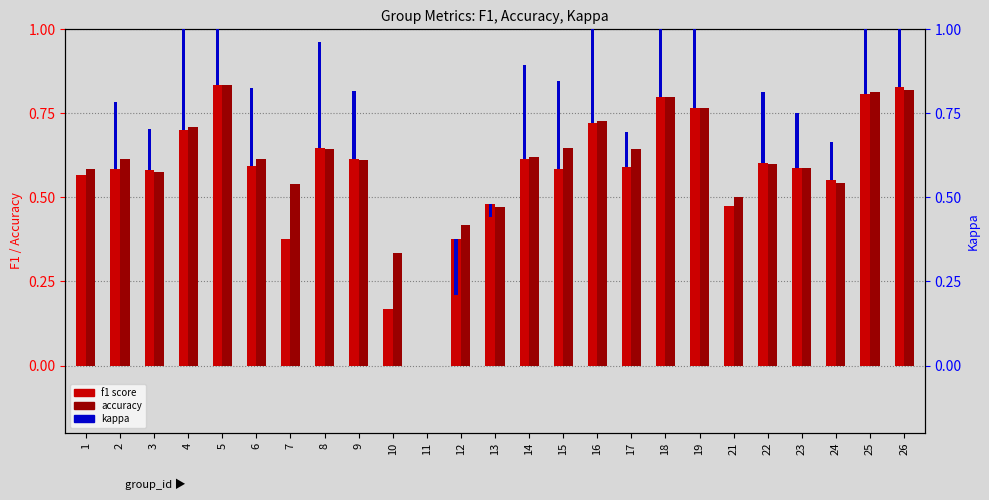

At 5, list the series in order from smallest to largest.

kappa, f1, accuracy